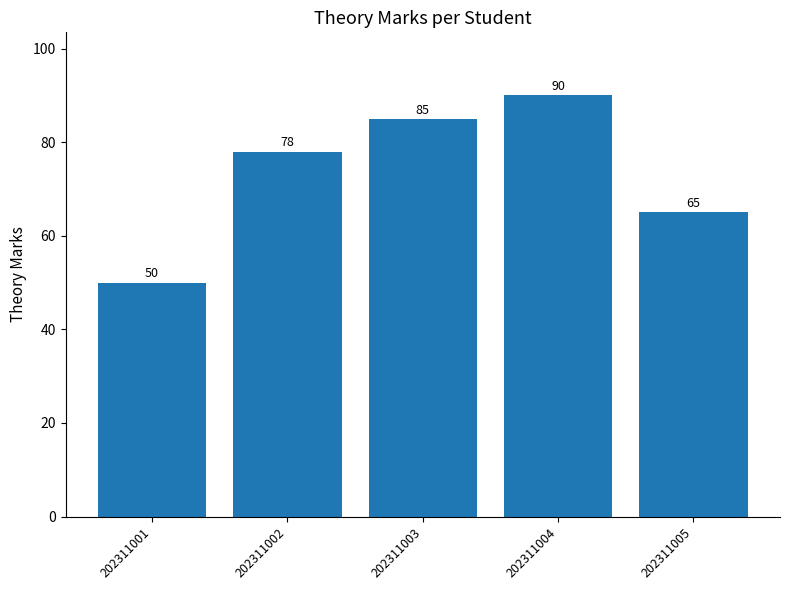

What is the change in value from 202311001 to 202311003?

+35